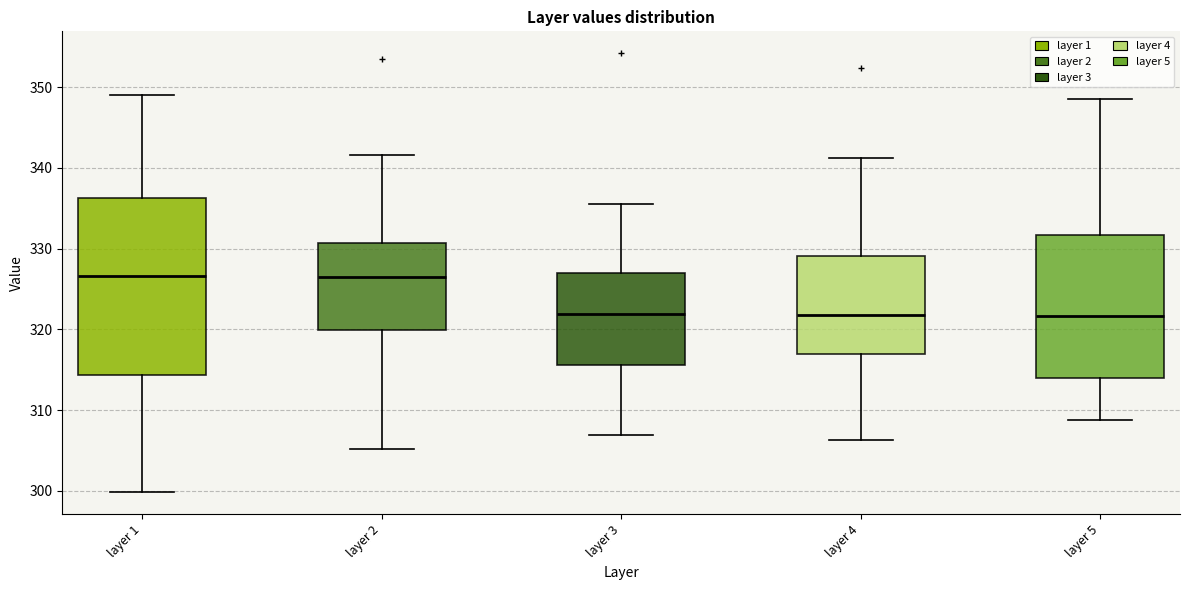

Where is the upper edge of the box for layer 2 on the y-axis? The values are not printed on the chart, so give them approximately, as read against the axis.

331